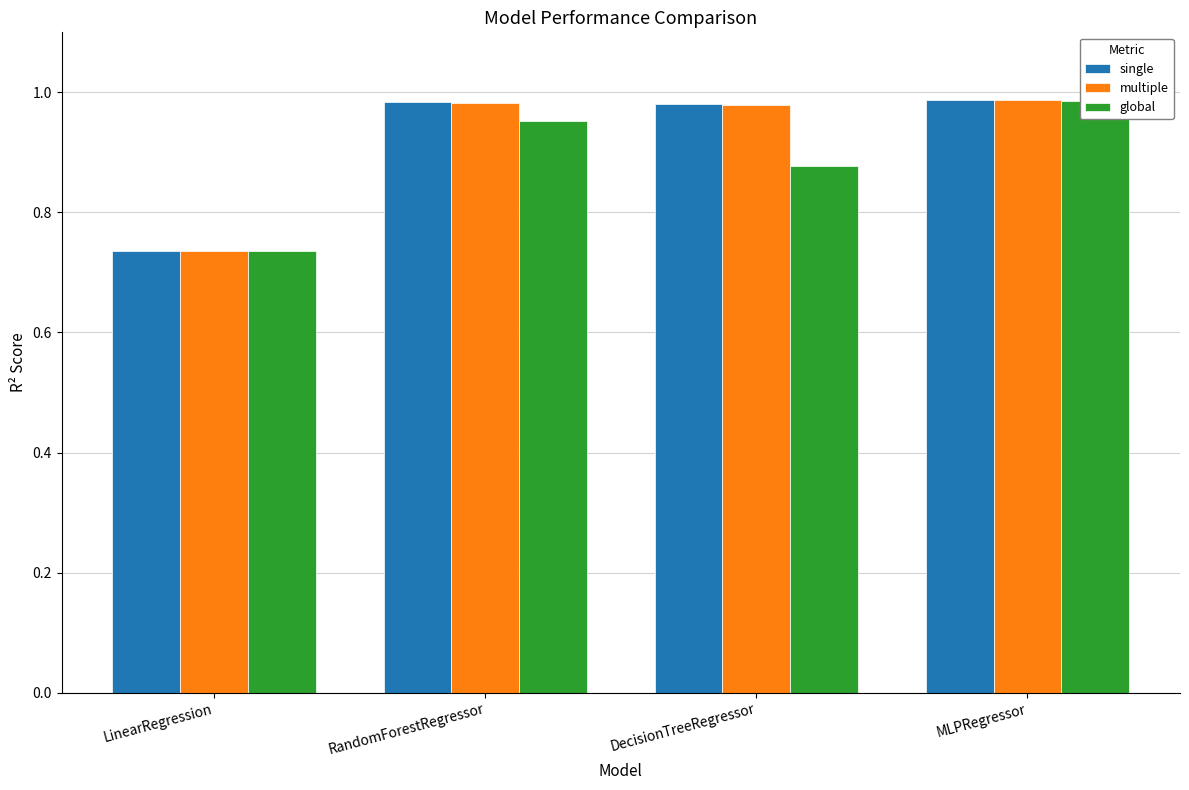

Where is multiple nearest to the value 0?

LinearRegression